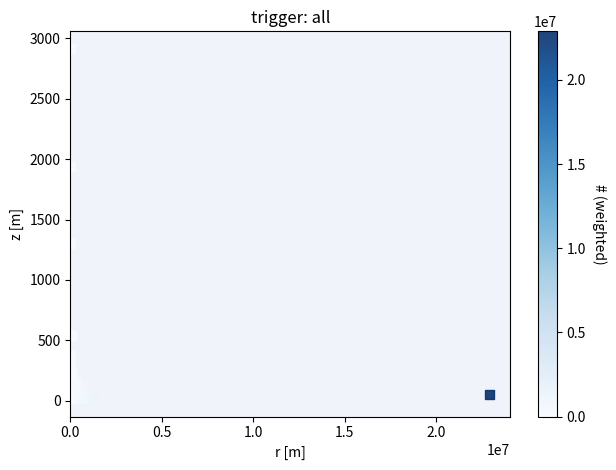

What Y value in the scatter plot is closest to 1463?

1300.0